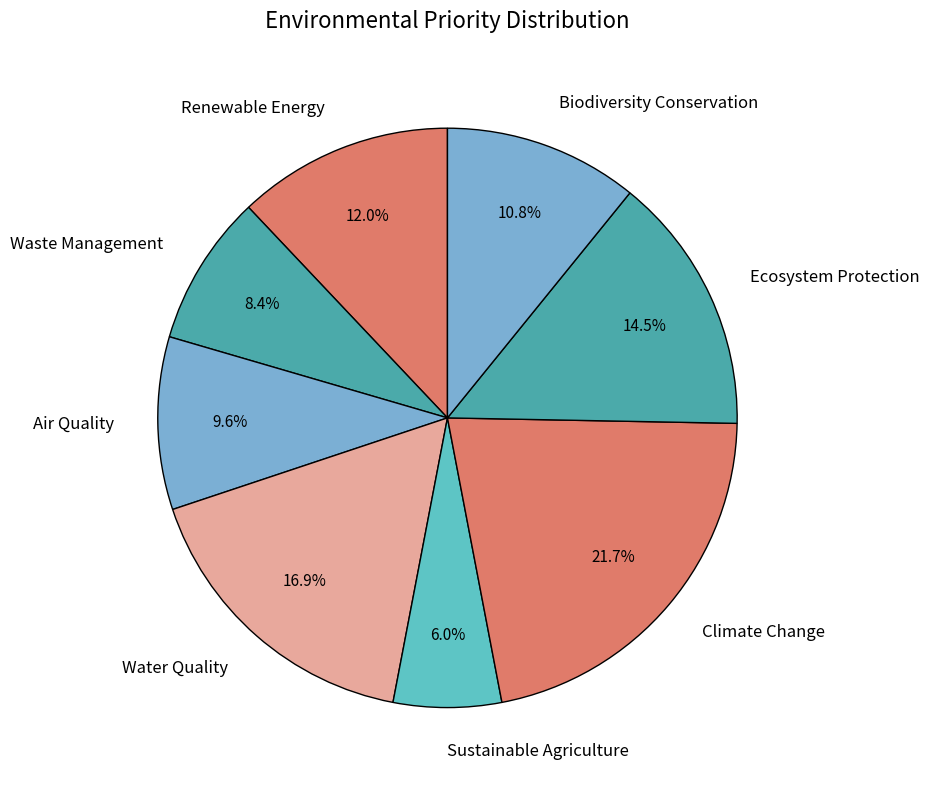

Is it true that Renewable Energy is 12% of the pie?

True